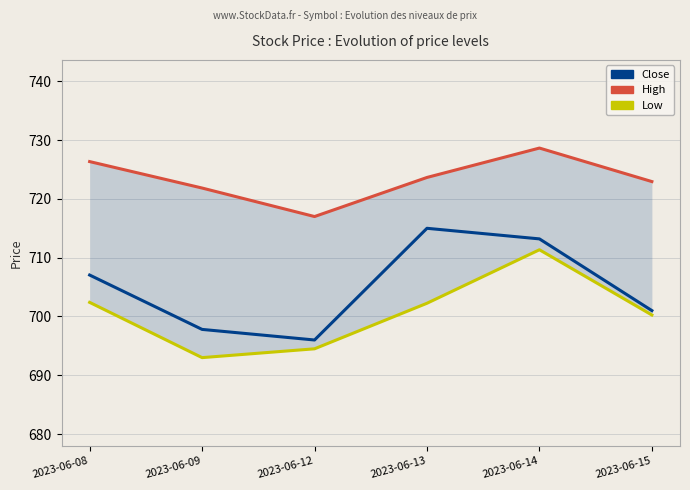

Between 2023-06-08 and 2023-06-09, which series saw the biggest shift?

Low